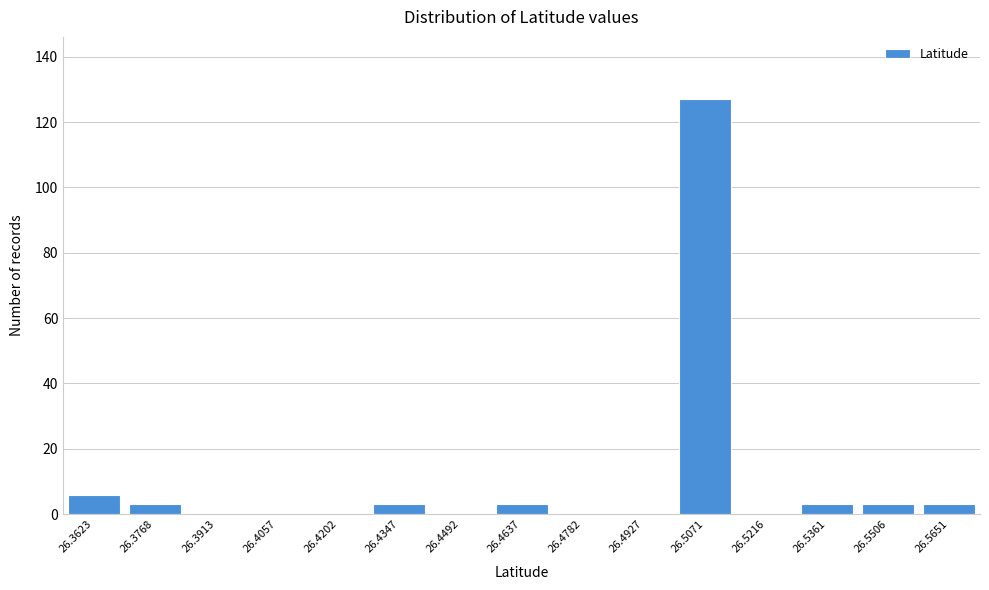

Reading left to right, what are all the values shown in this chart?

26.3623=6	26.3768=3	26.3913=0	26.4057=0	26.4202=0	26.4347=3	26.4492=0	26.4637=3	26.4782=0	26.4927=0	26.5071=127	26.5216=0	26.5361=3	26.5506=3	26.5651=3